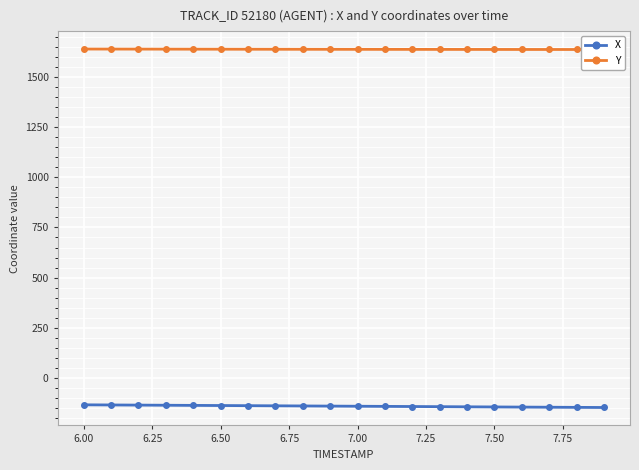

What is the highest value of the X series?

-134.0